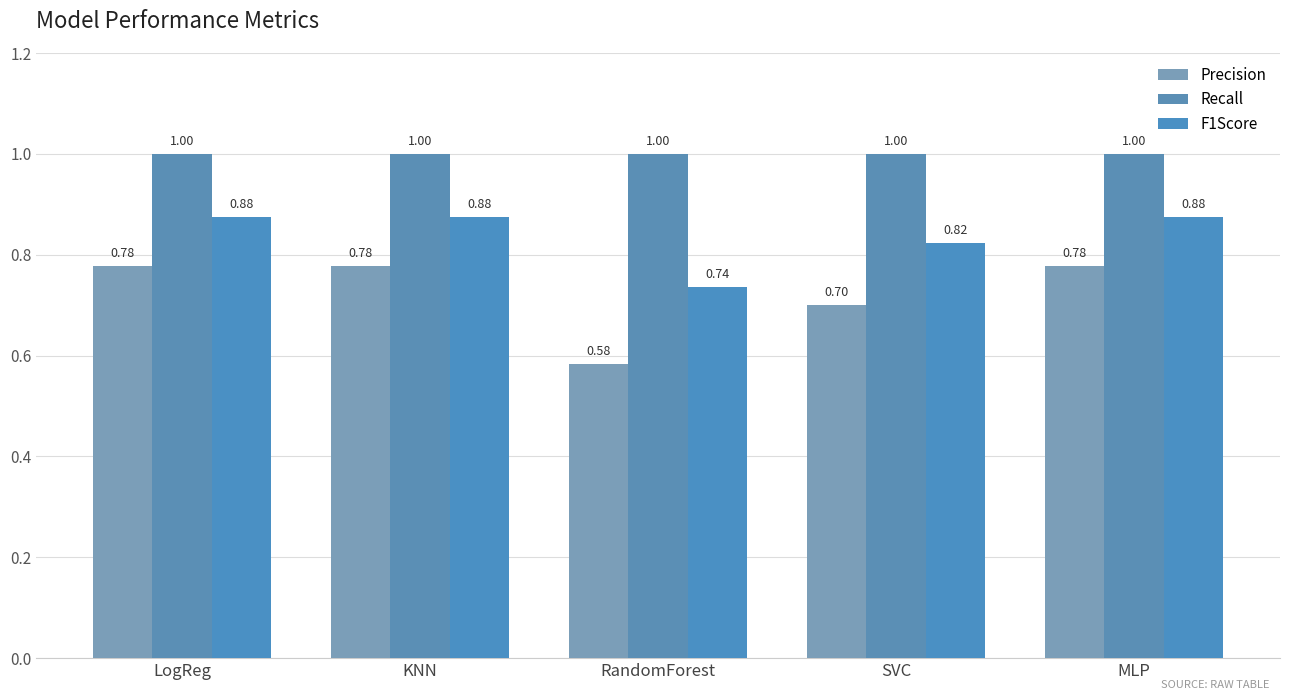

What is the sum of the F1Score values at MLP and KNN?

1.8